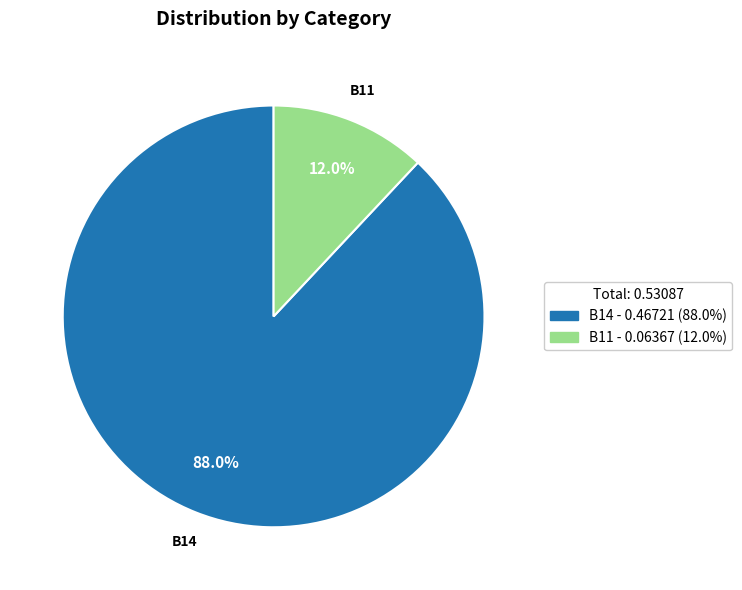

How many slices are in this pie chart?

2